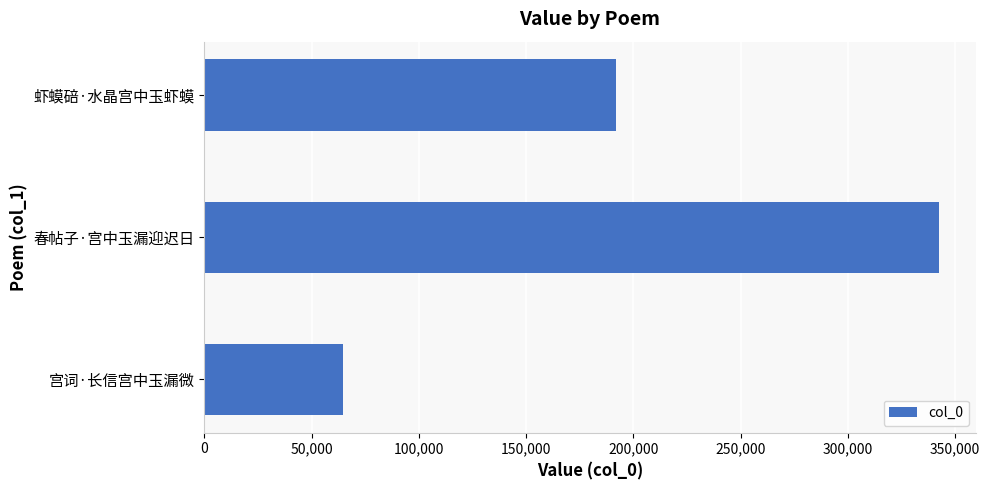

The chart shows a value of 342513 at 春帖子·宫中玉漏迎迟日. True or false?

True